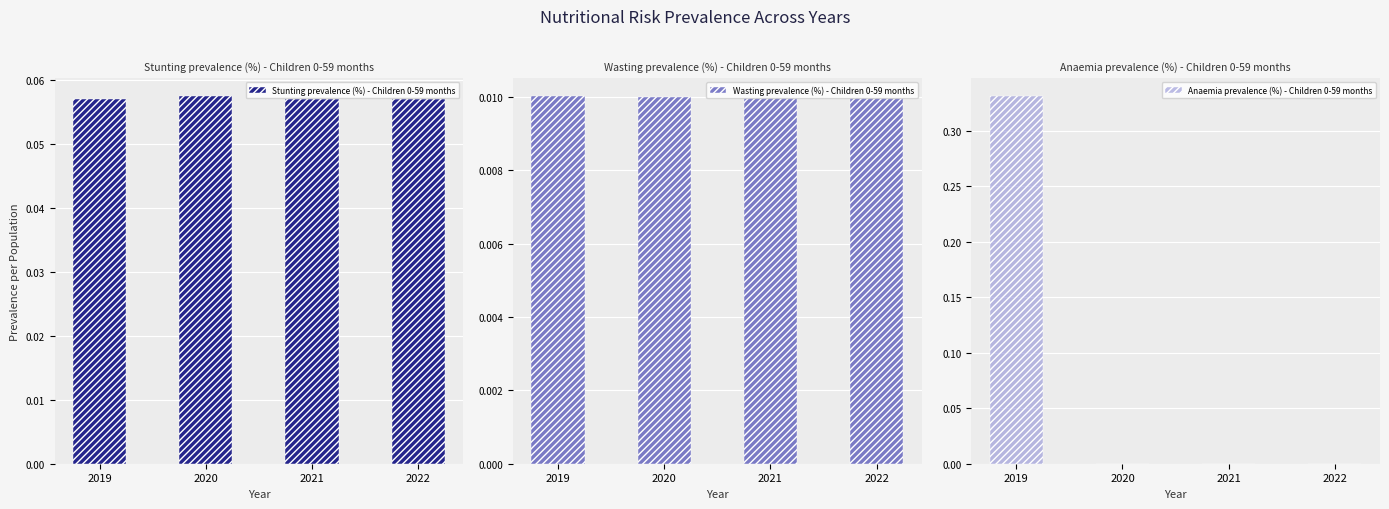

What is the spread (max minus min) of values at 2022?

0.1